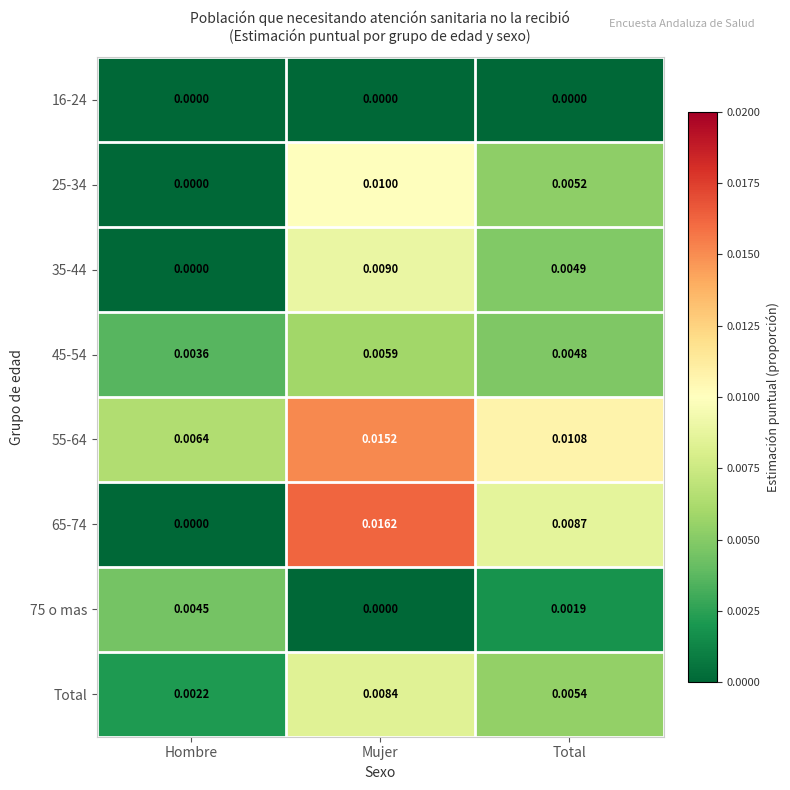

Which series has the largest range (max minus min)?

65-74